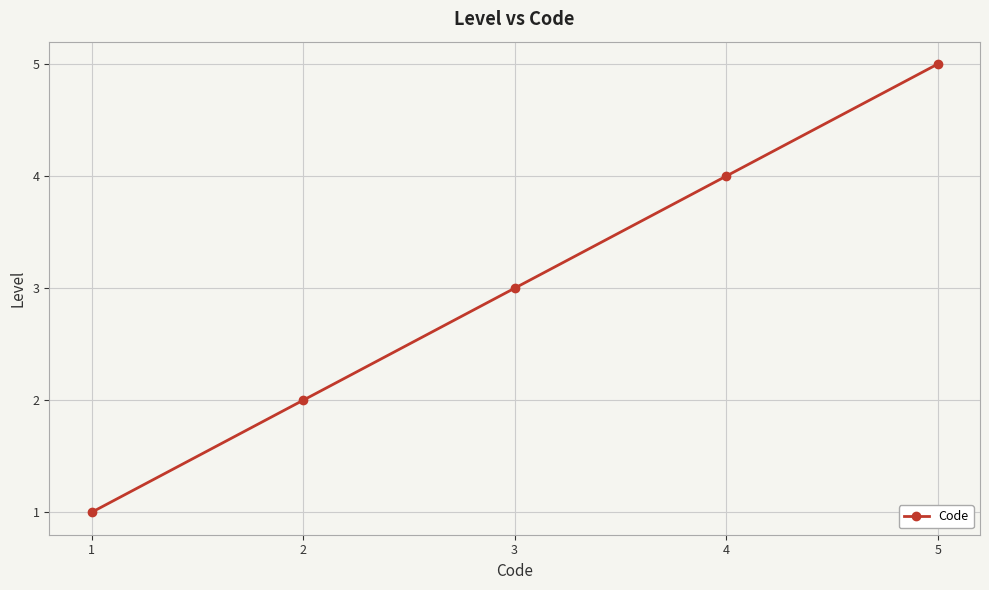

Rank the categories by value from highest to lowest.

5, 4, 3, 2, 1